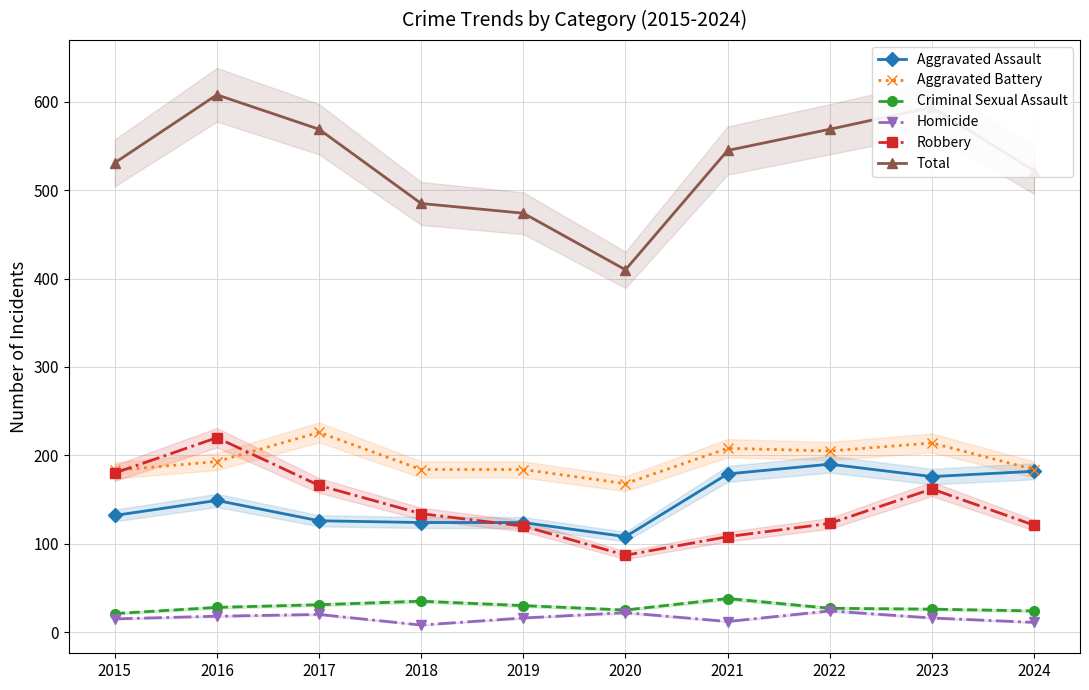

After their last crossing, which series has the higher values: Robbery or Aggravated Assault?

Aggravated Assault